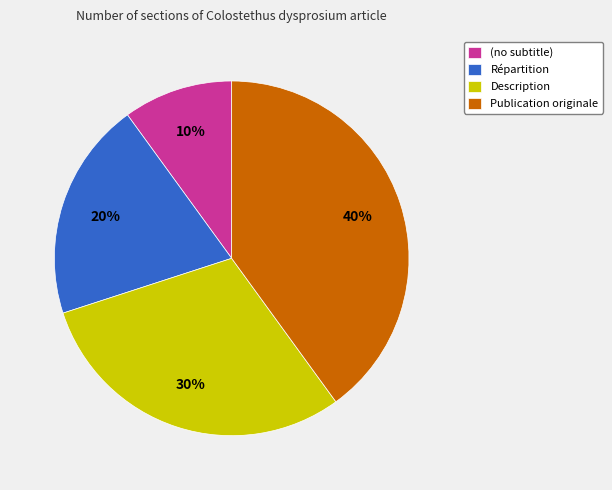

To the nearest percent, what portion does Répartition represent?

20%